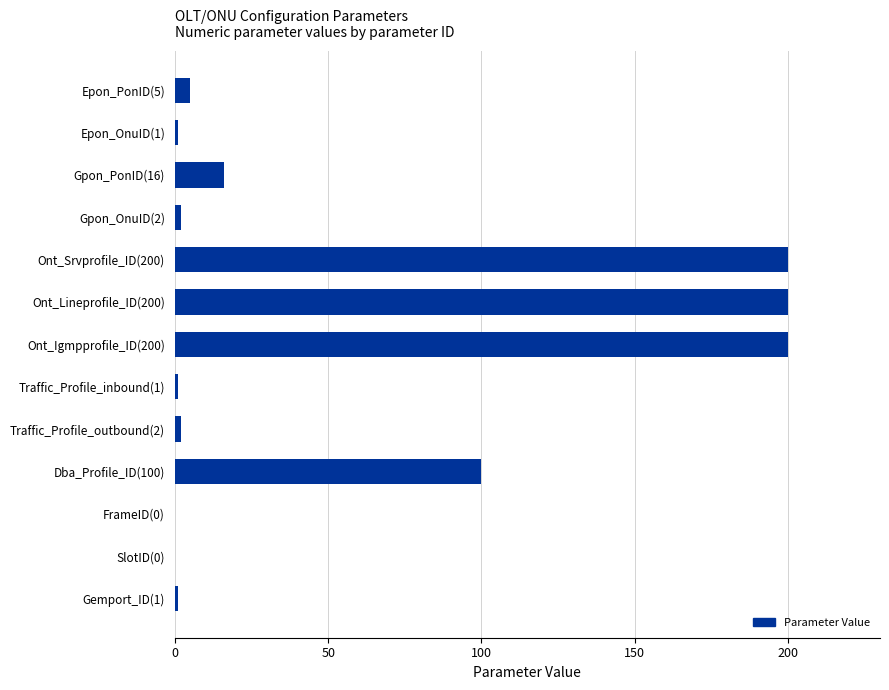

What is the sum of all values?

728